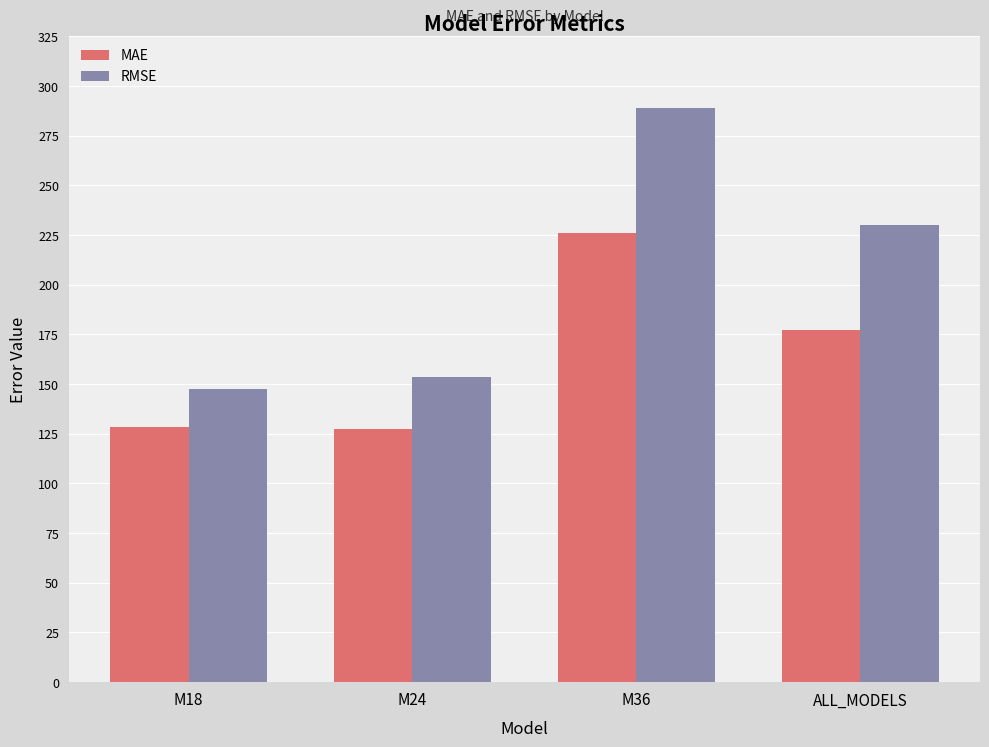

What is the total value across all series at M24?

281.0